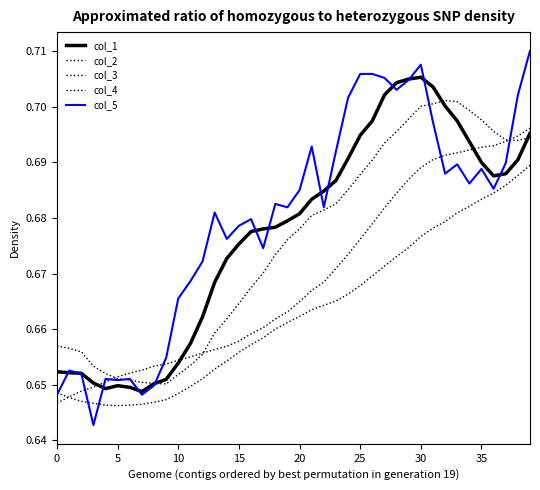

Does the chart display data point markers on the line(s)?

No